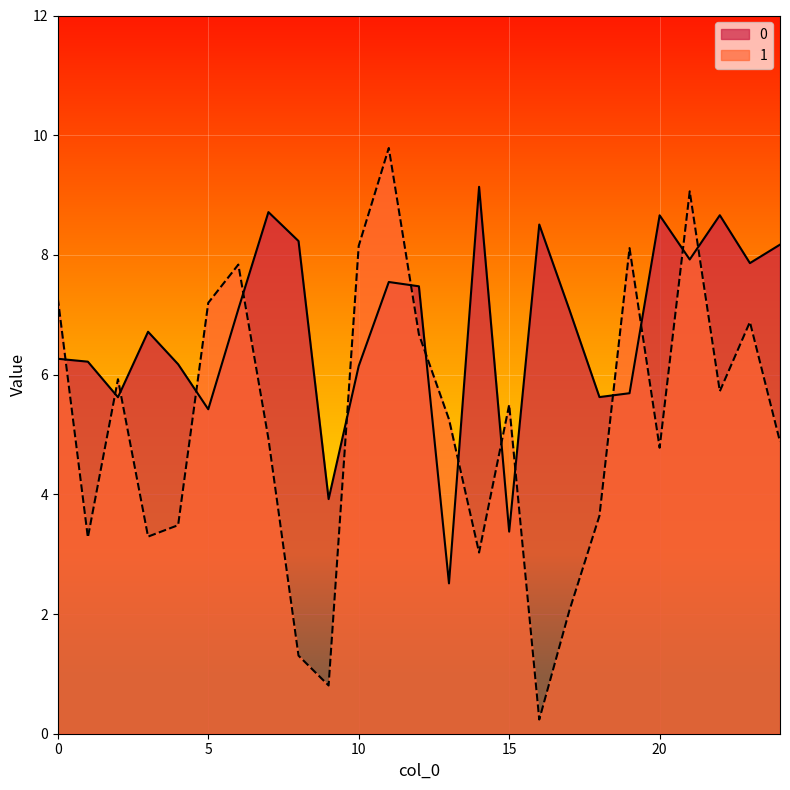

Between which two adjacent categories do 1 and 0 first intersect?

0 and 1